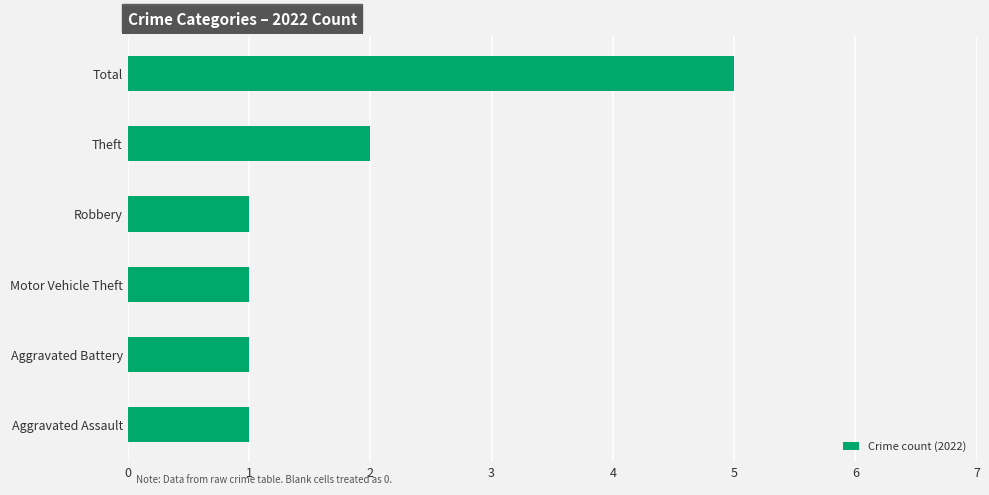

True or false: the data shows 2 at Theft.

True